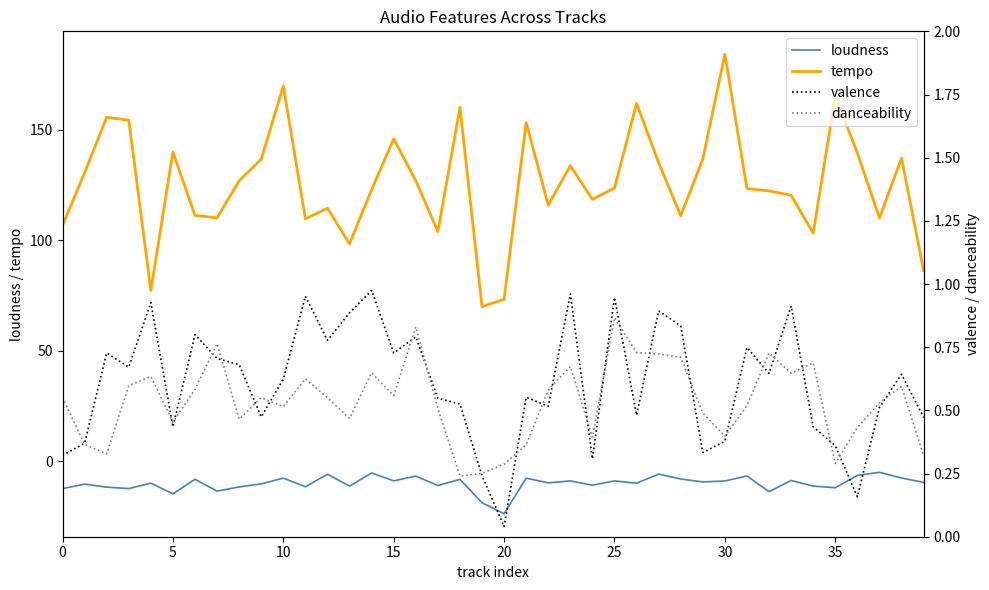

True or false: loudness and tempo cross at least once.

False